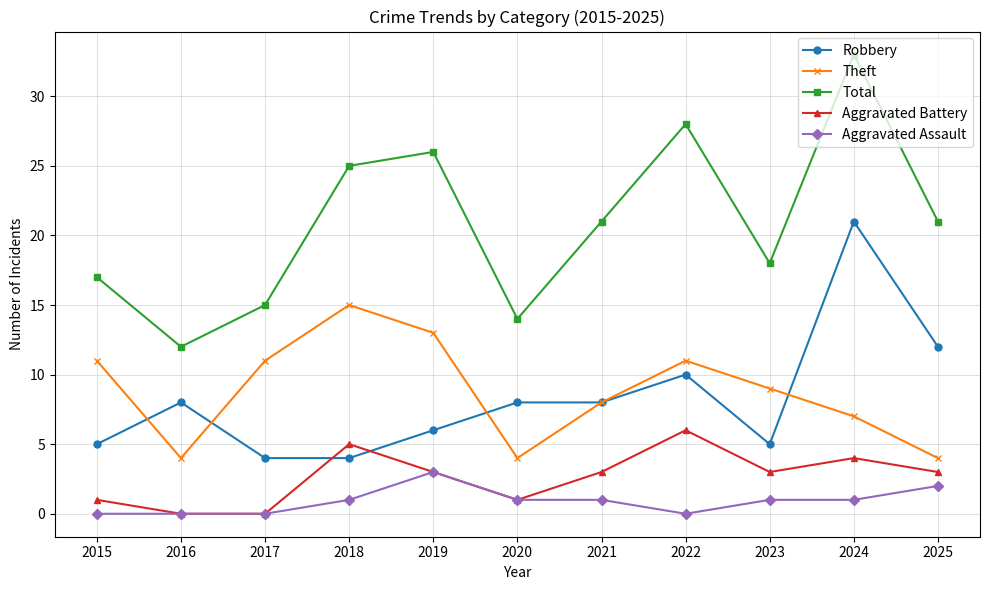

At which category does Theft reach its first local peak?

2018